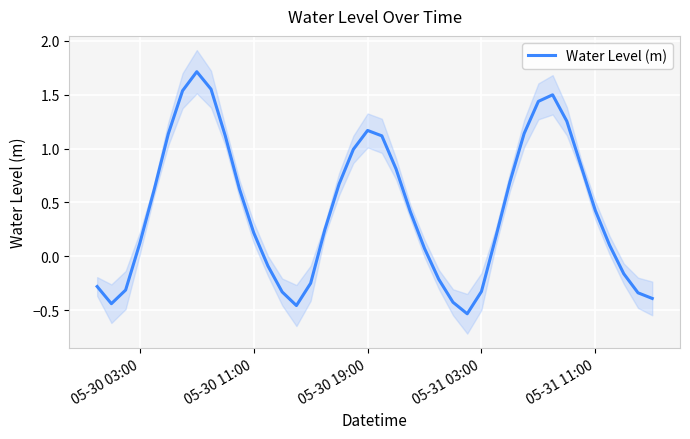

At which label does Water Level (m) first exceed 0?

05-30 03:00